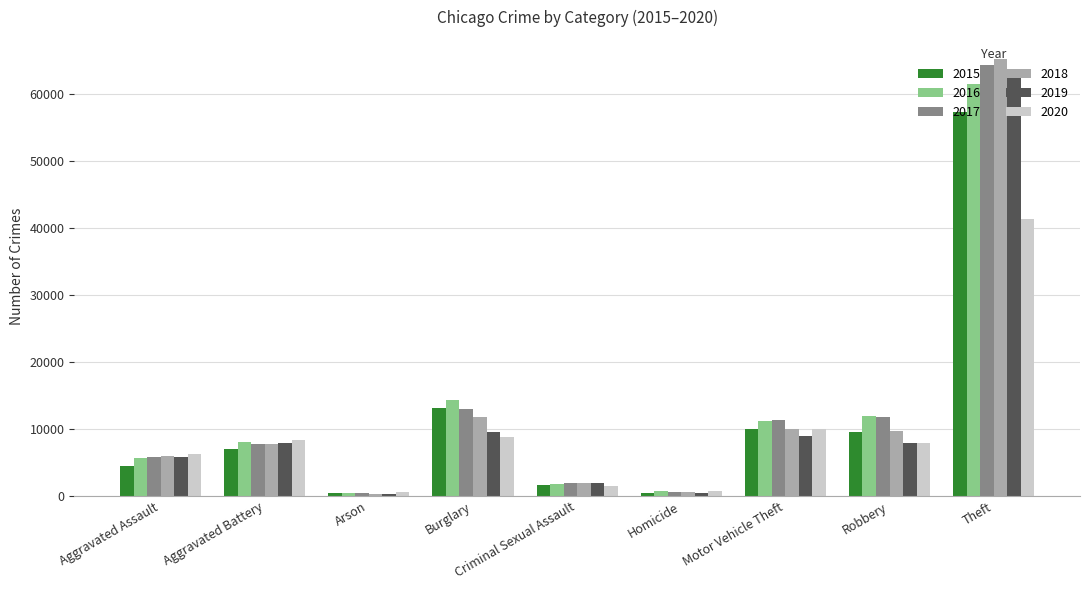

The value of 2015 at Robbery is 15435. True or false?

False